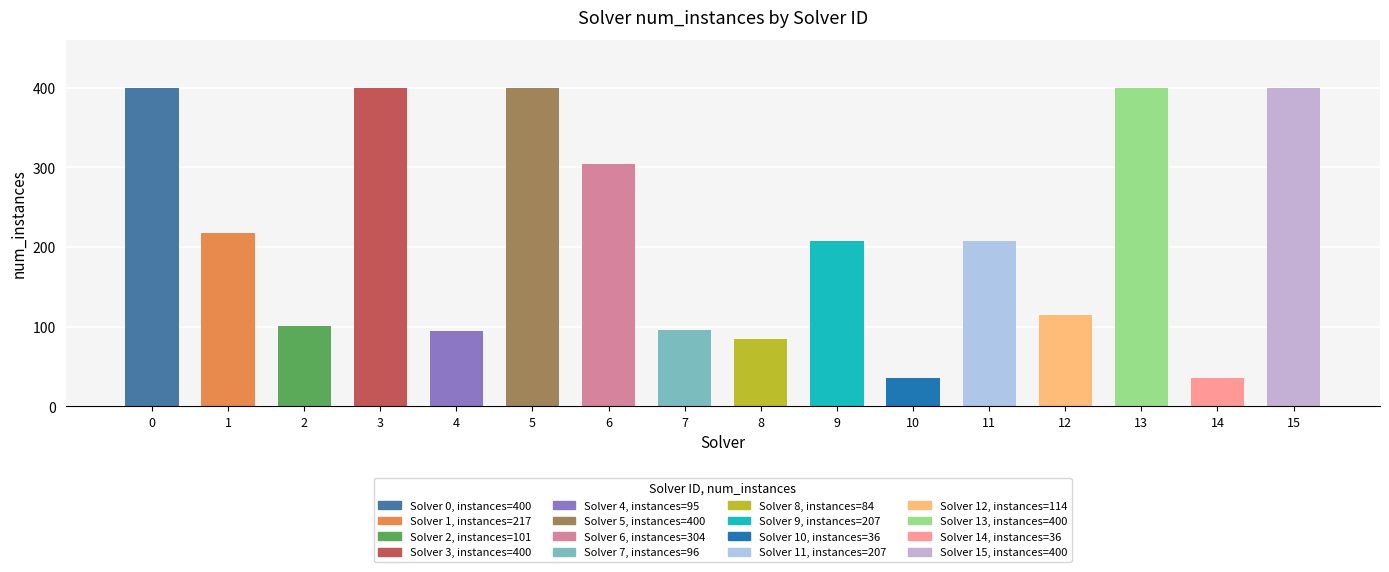

Reading left to right, extract all data points from this chart.

400	217	101	400	95	400	304	96	84	207	36	207	114	400	36	400